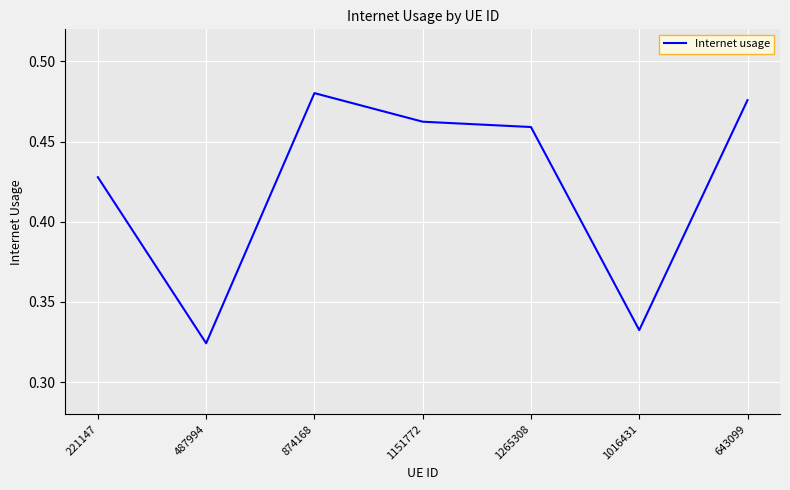

The chart shows a value of 0.2 at 1151772. True or false?

False